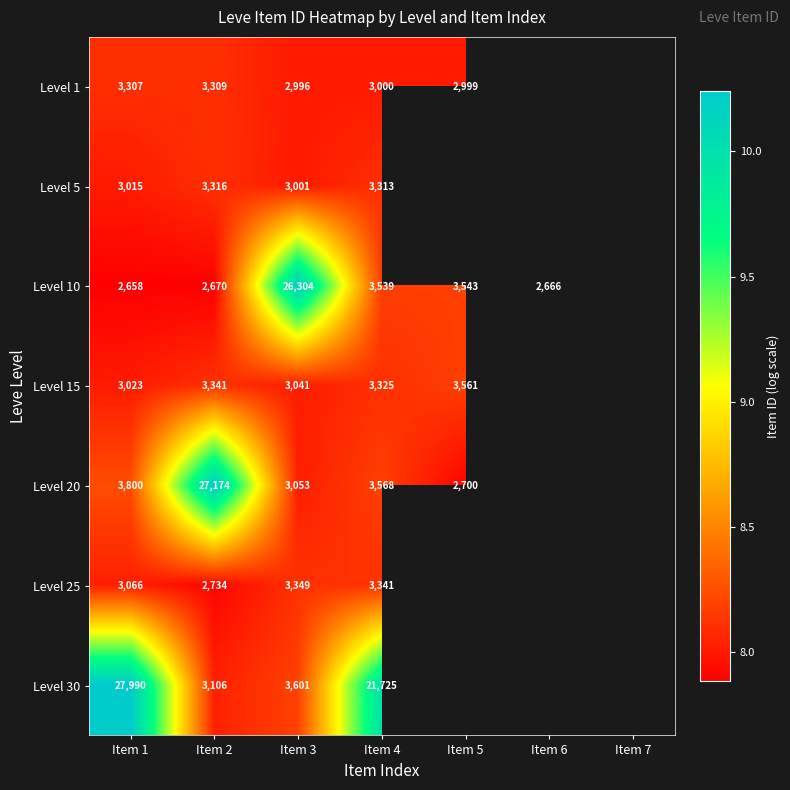

What is the minimum value shown in the chart?

7.9